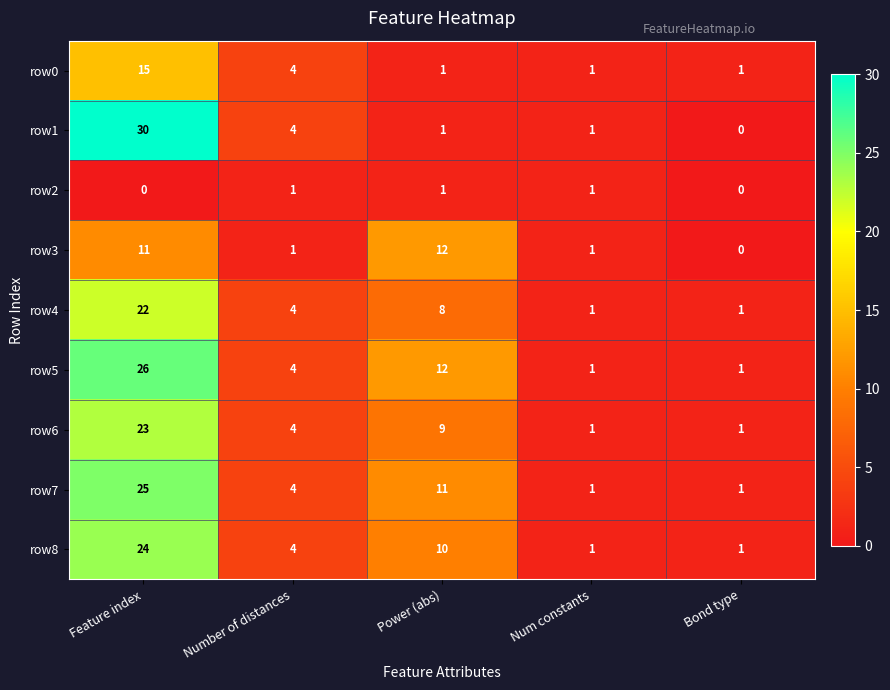

Rank the series by their maximum value, from lowest to highest.

row2, row3, row0, row4, row6, row8, row7, row5, row1